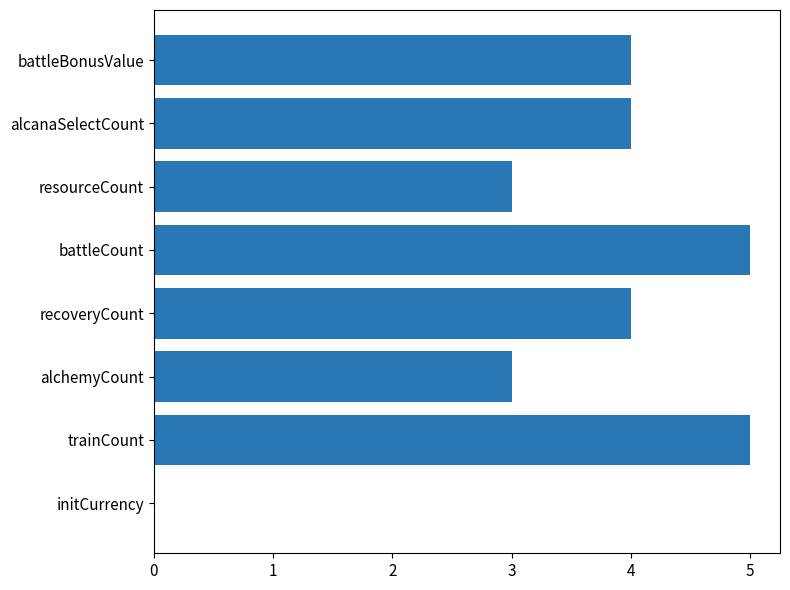

Count the values in the range 3 to 5.

7